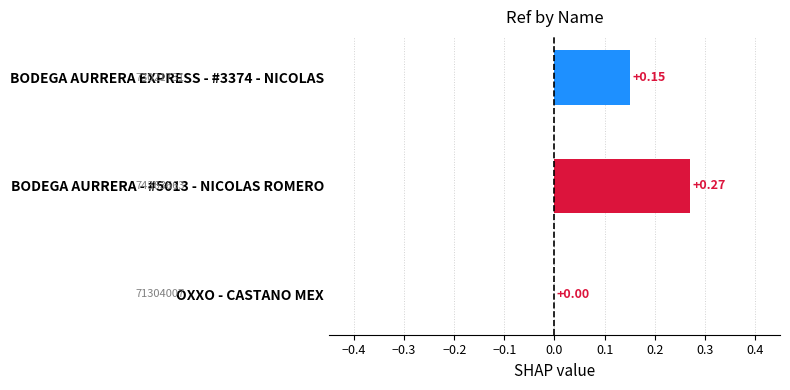

Where is the data nearest to the value 0?

OXXO - CASTANO MEX